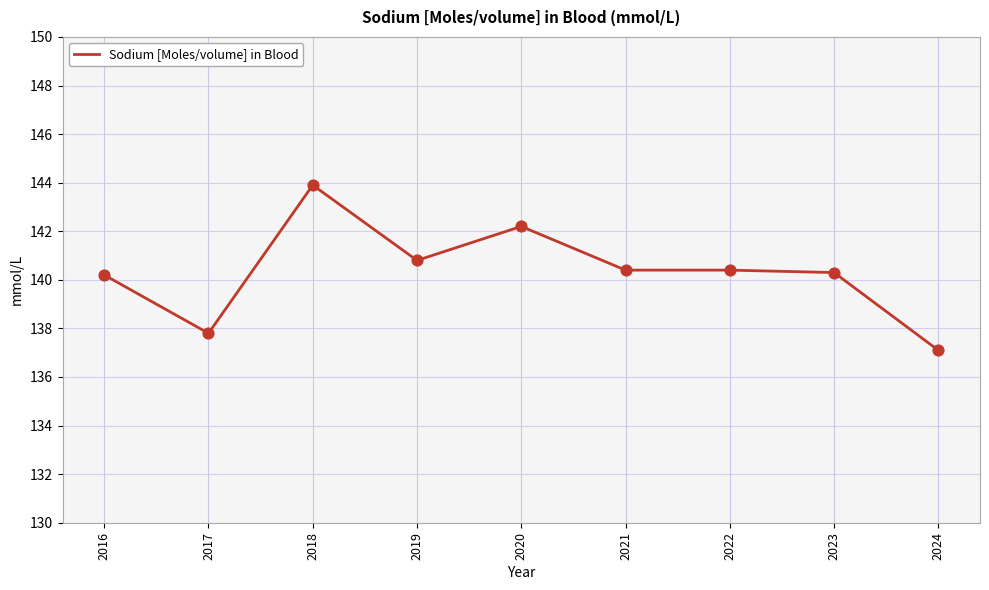

What is the ratio of the value at 2017 to the value at 2019?

1.0